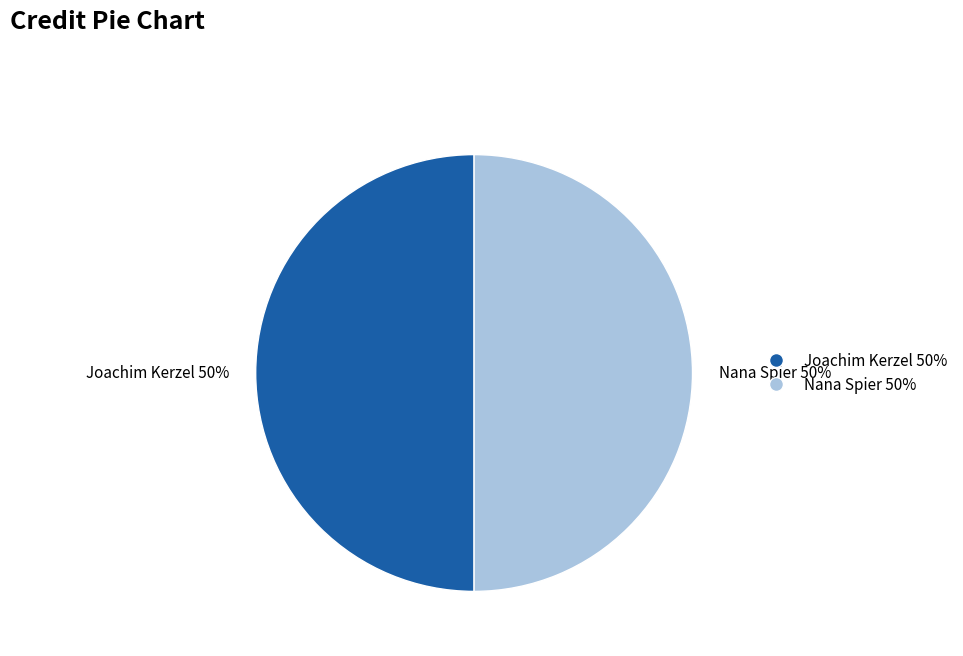

Approximately how many times larger is the value at Joachim Kerzel 50% compared to Nana Spier 50%?

1.0